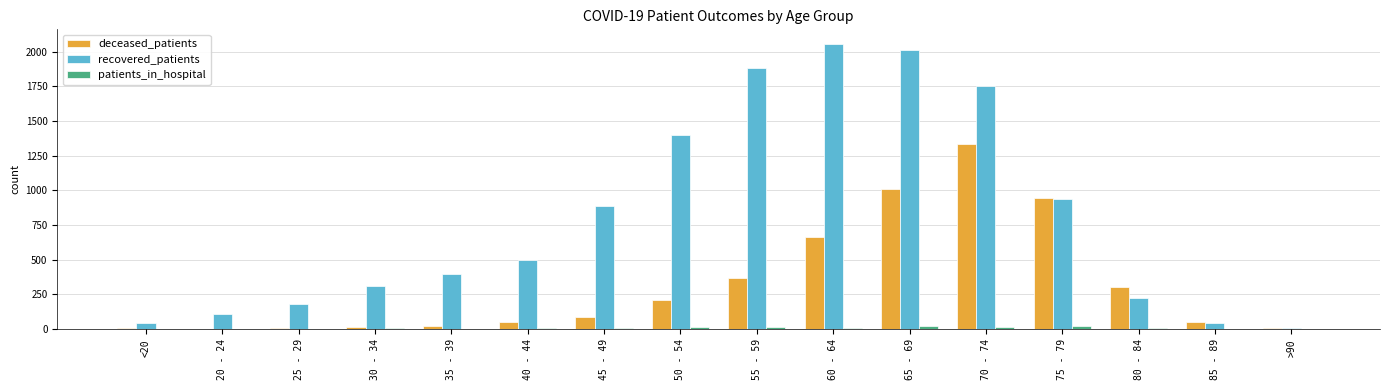

Where is recovered_patients nearest to the value 1032?

75 - 79